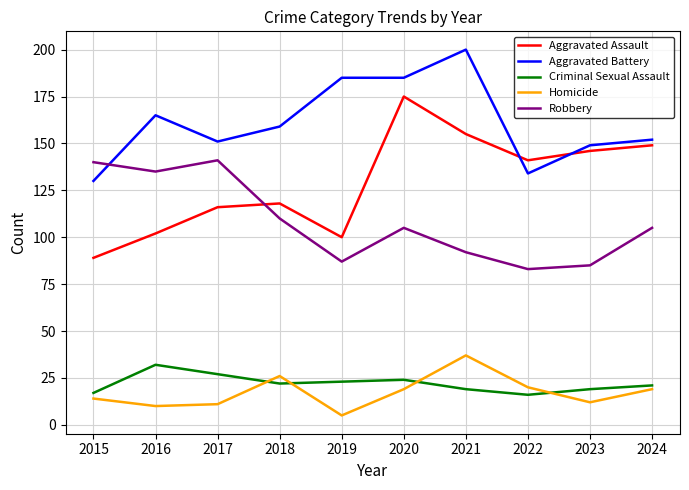

True or false: Criminal Sexual Assault and Homicide intersect in this chart.

True